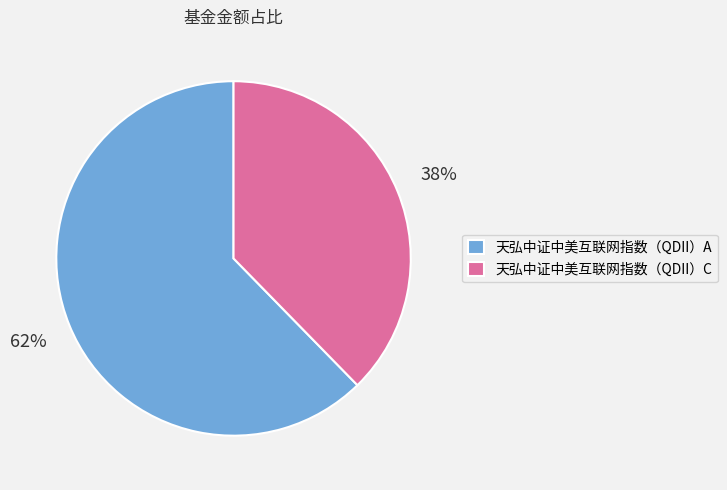

What percentage is the 天弘中证中美互联网指数（QDII）C slice, to the nearest percent?

38%